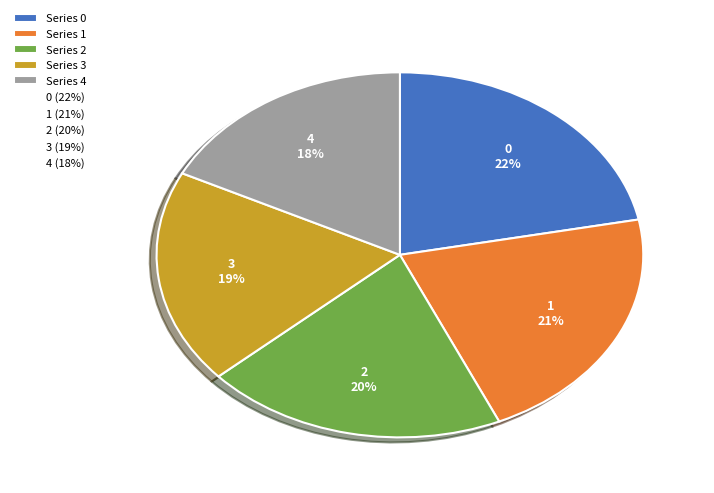

Is there a majority slice in this chart?

No